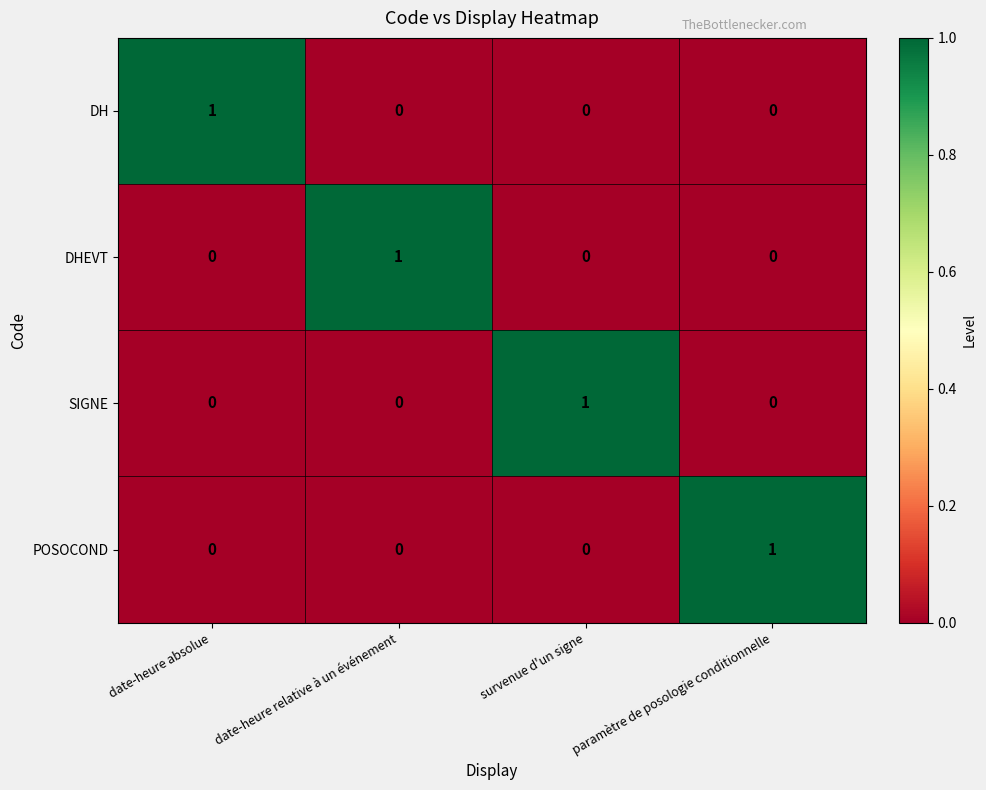

How many values in SIGNE are above zero?

1